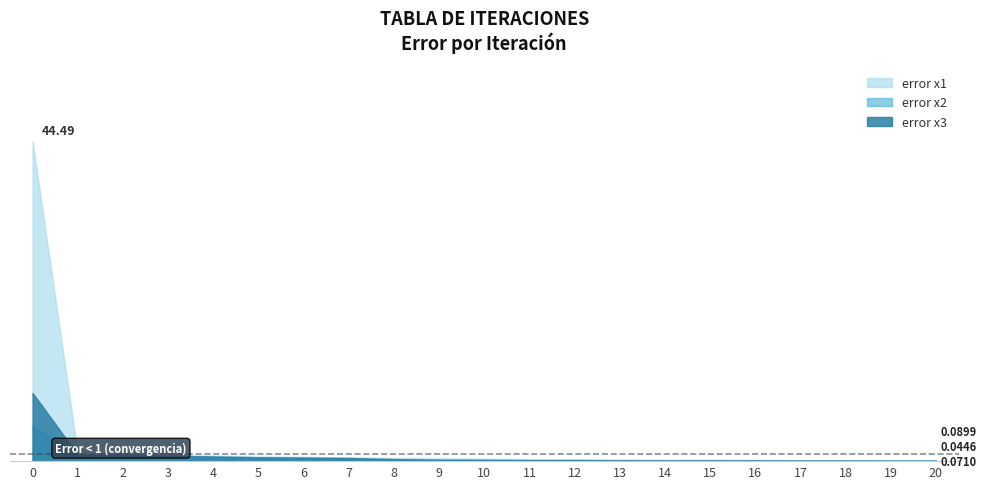

Does the chart have visible grid lines?

No